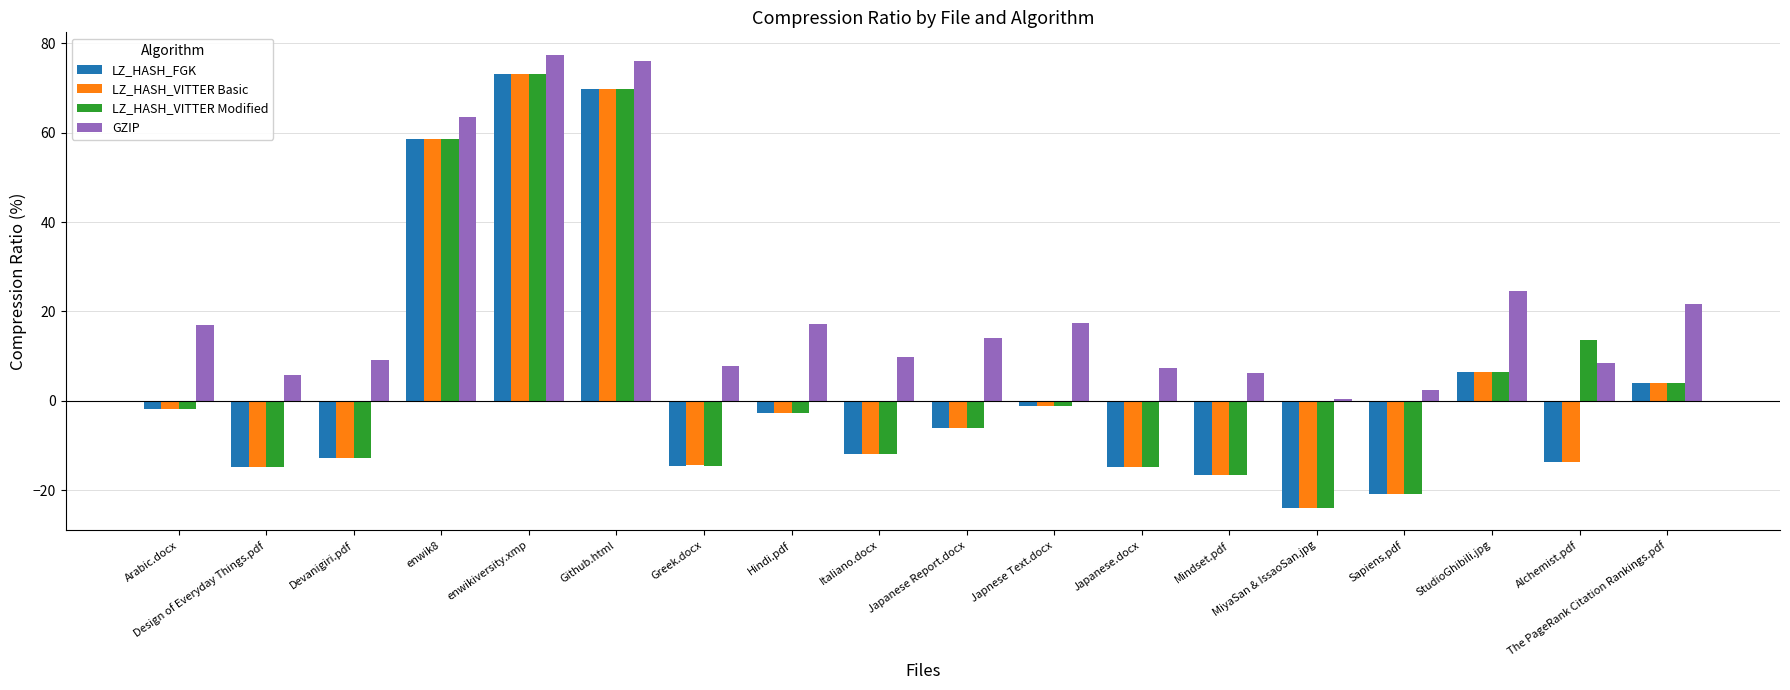

What is the spread (max minus min) of values at Design of Everyday Things.pdf?

20.5